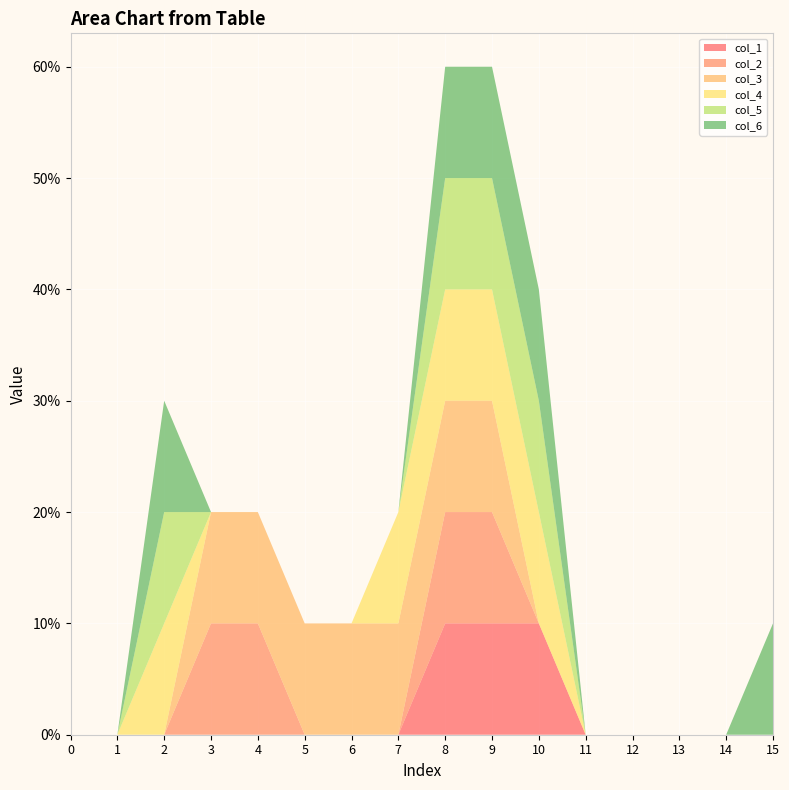

Reading left to right, transcribe all the data shown in this chart.

col_1: 0	0	0	0	0	0	0	0	1	1	1	0	0	0	0	0
col_2: 0	0	0	1	1	0	0	0	1	1	0	0	0	0	0	0
col_3: 0	0	0	1	1	1	1	1	1	1	0	0	0	0	0	0
col_4: 0	0	1	0	0	0	0	1	1	1	1	0	0	0	0	0
col_5: 0	0	1	0	0	0	0	0	1	1	1	0	0	0	0	0
col_6: 0	0	1	0	0	0	0	0	1	1	1	0	0	0	0	1